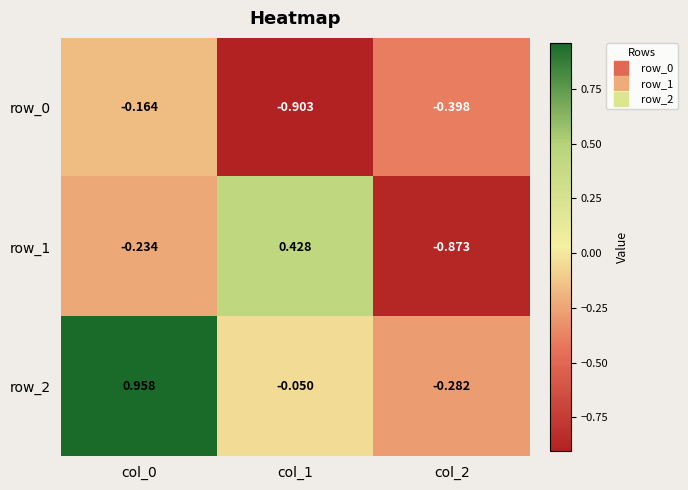

The value of row_1 at col_1 is 0.4. True or false?

True